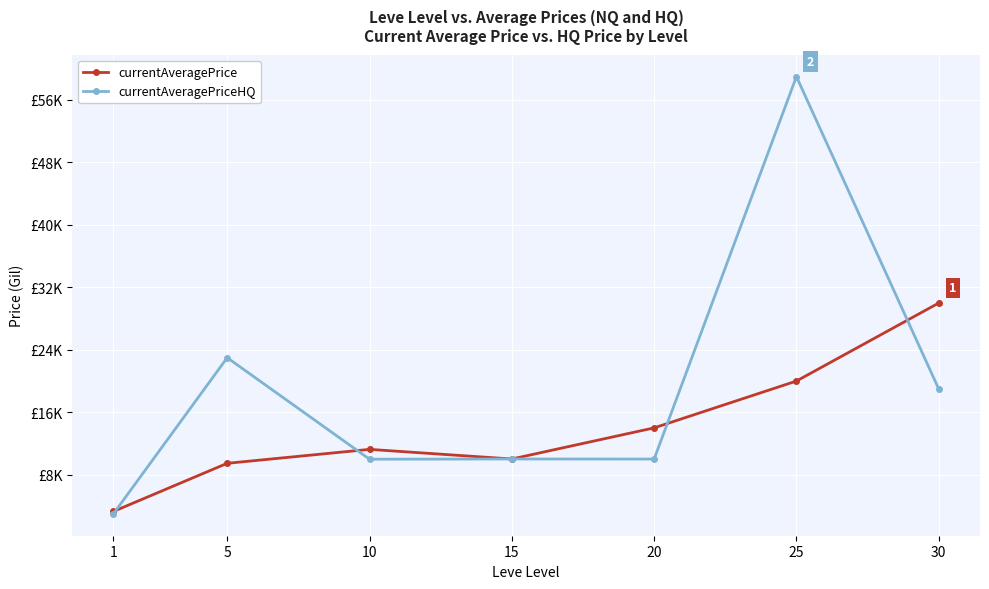

Reading left to right, extract all data points from this chart.

currentAveragePrice: 1=3307.0	5=9474.5	10=11259.6	15=10027.0	20=14012.0	25=20007.7	30=30000.0
currentAveragePriceHQ: 1=3000.5	5=22999.0	10=10000.0	15=10027.0	20=10019.0	25=58997.0	30=18999.5